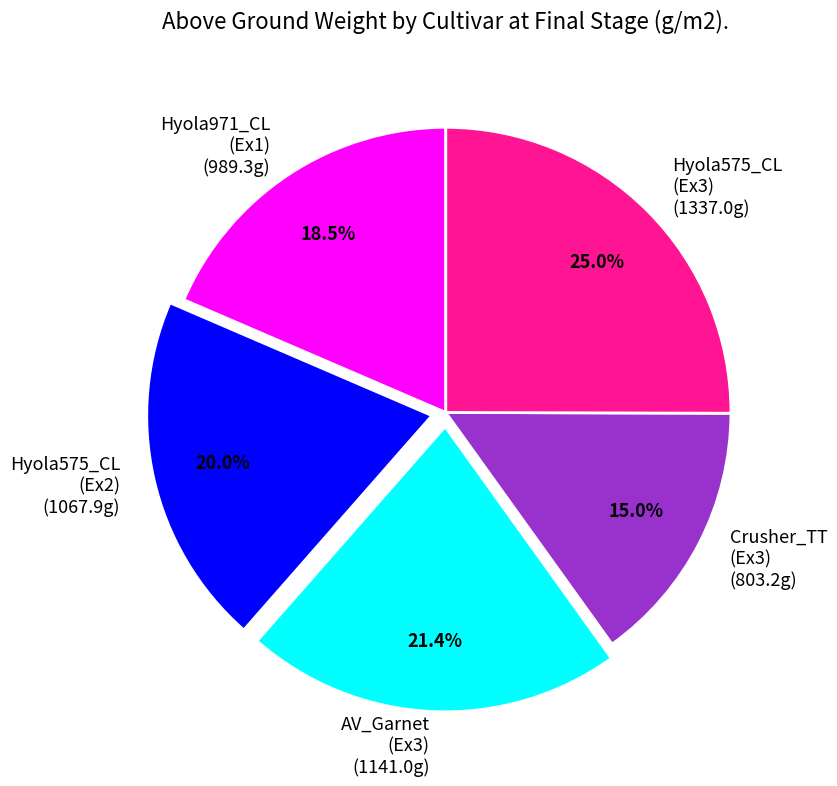

How many slices are in this pie chart?

5